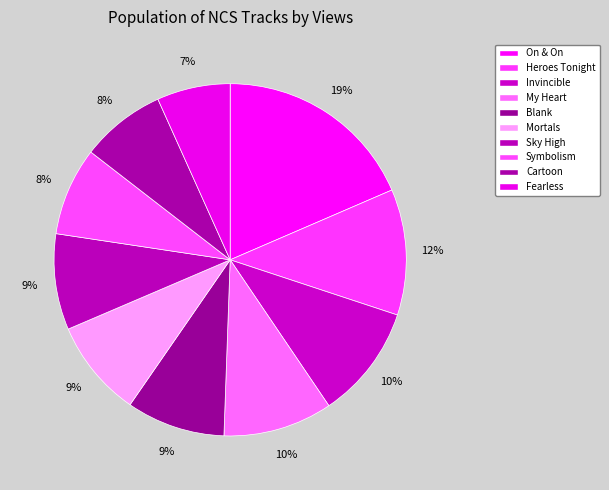

Does any single category account for the majority?

No